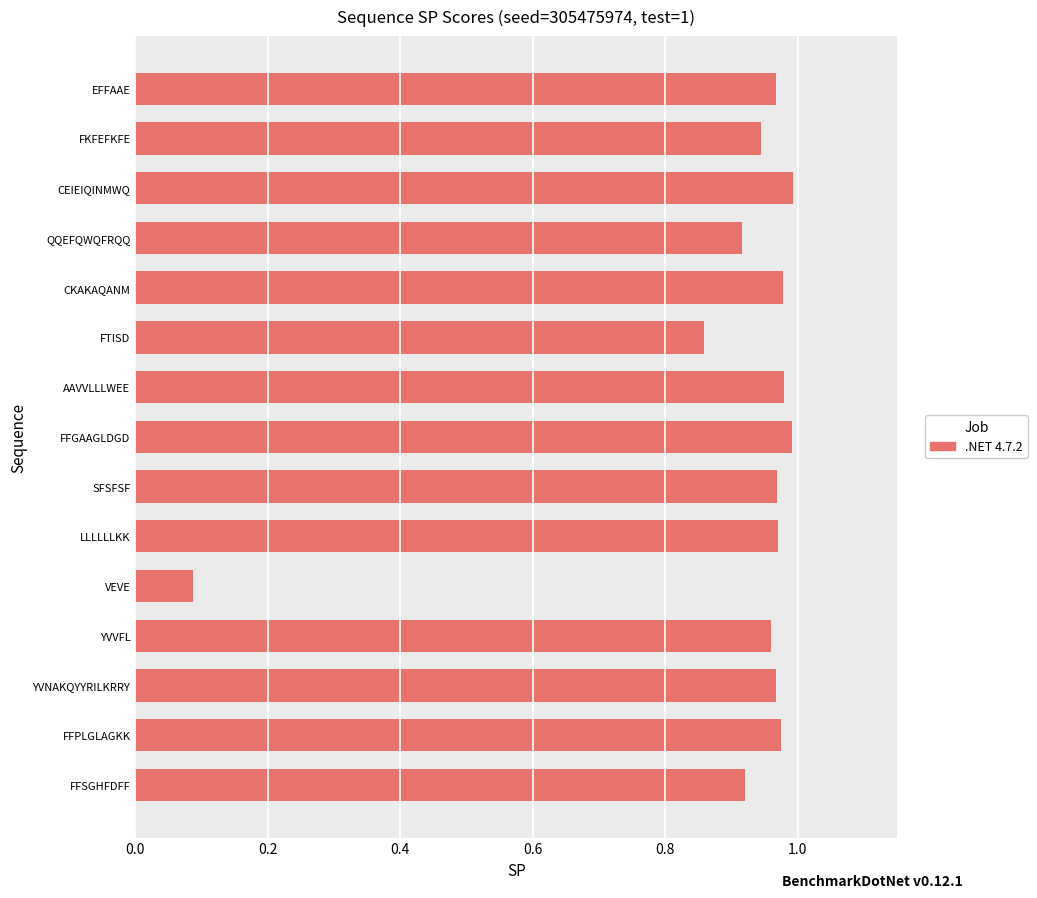

Which label corresponds to the smallest value in the chart?

VEVE